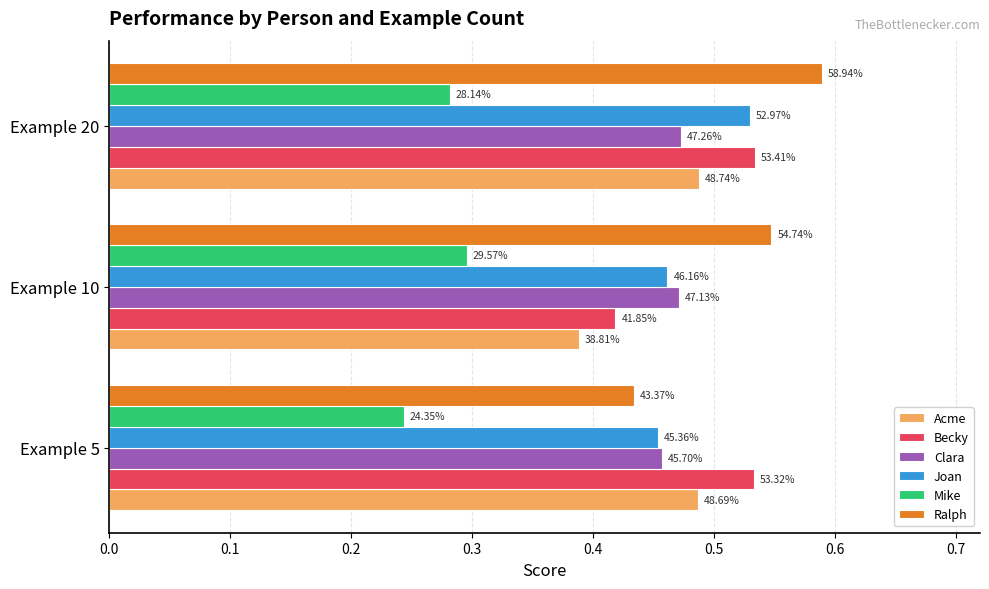

What are all the series names shown in the legend?

Acme, Becky, Clara, Joan, Mike, Ralph